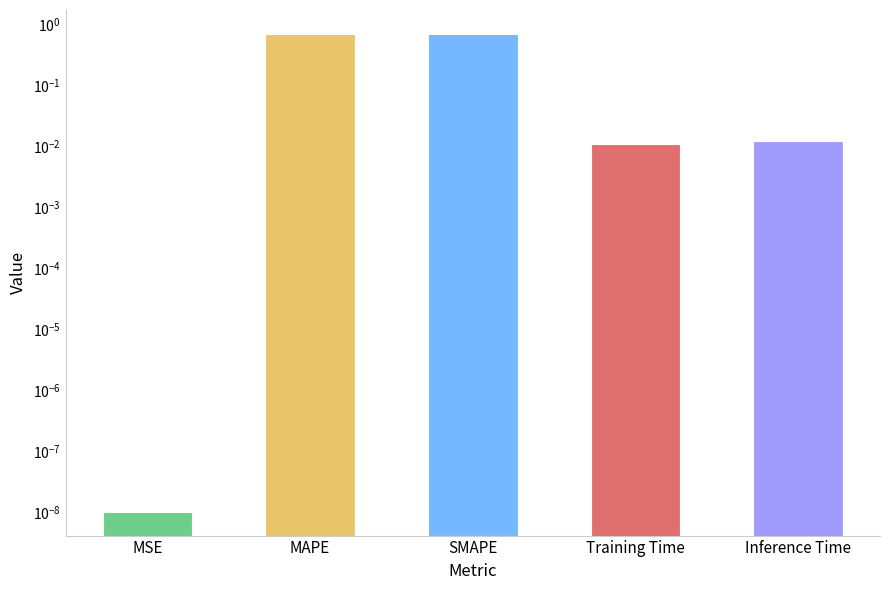

What is the difference between the second highest and minimum values?

0.7